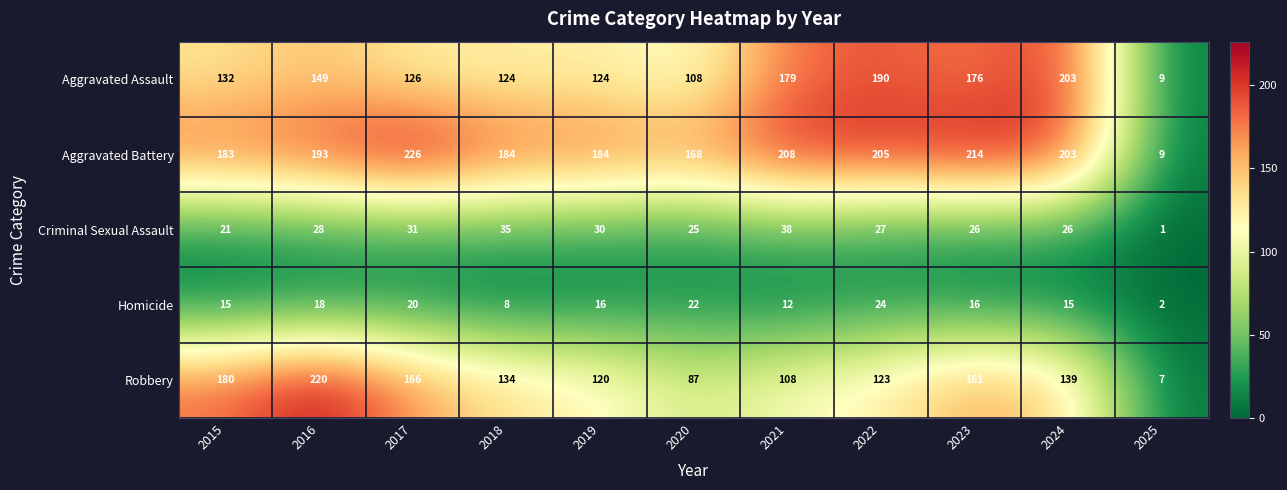

Which series changed the most between 2015 and 2025?

Aggravated Battery